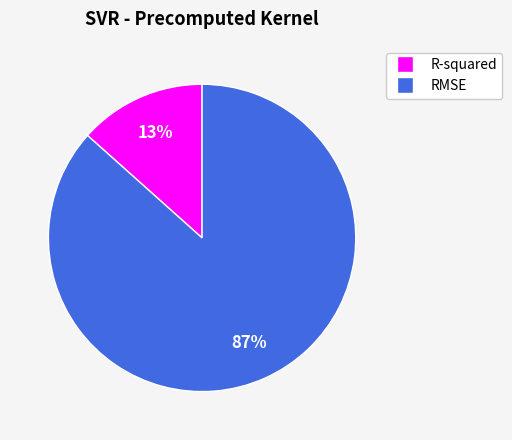

What is the largest slice in the pie chart?

RMSE